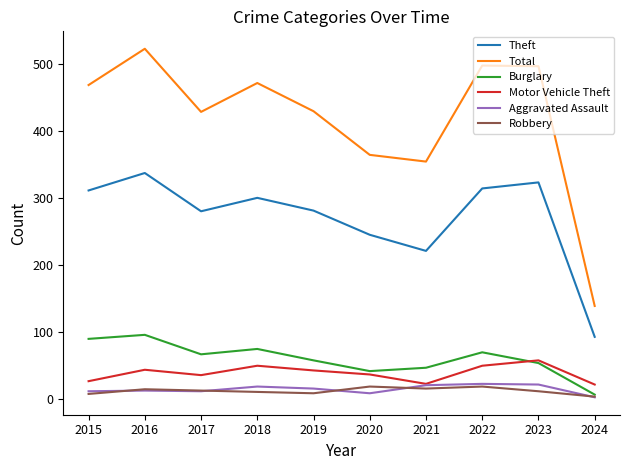

At which label does Burglary first exceed 67?

2015